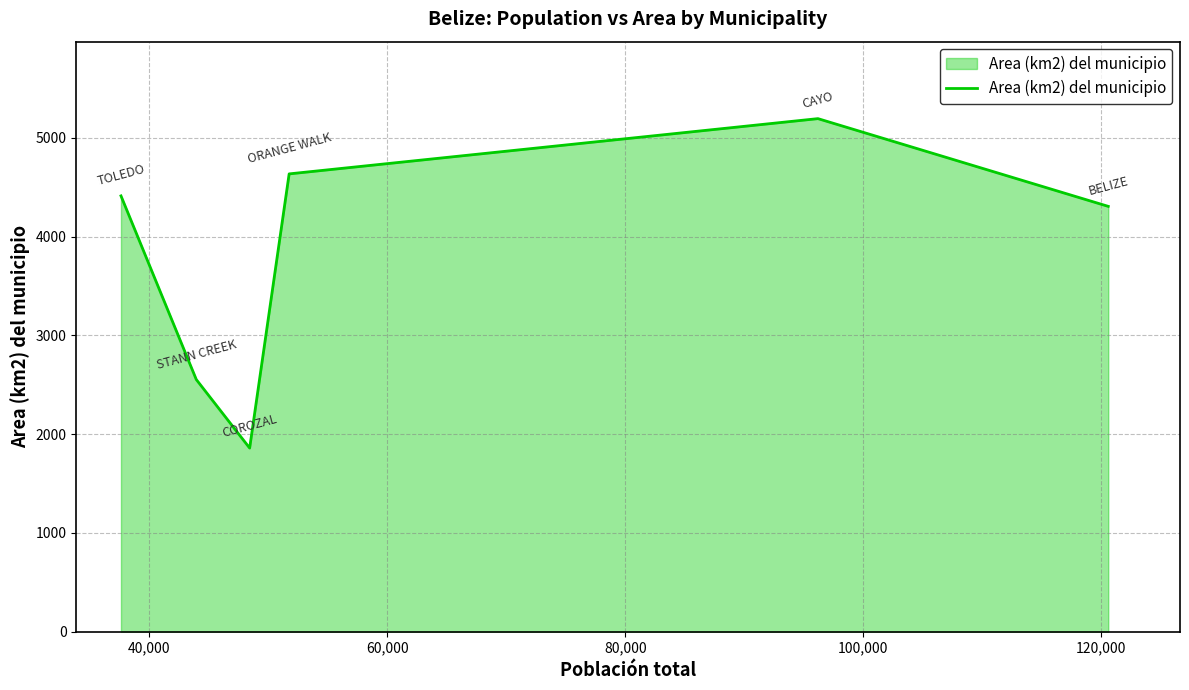

What is the maximum value shown in the chart?

5195.6